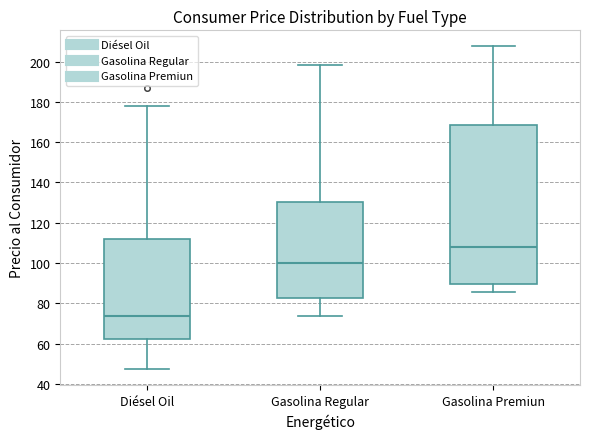

Reading left to right, transcribe this box plot: for each box, give where its median line is, the range the box spans, and where its two whiskers end, as read against the y-axis. The values are not printed on the chart, so give them approximately, as read against the axis.

Diésel Oil: median 74, box 62 to 112, whiskers 48 to 178
Gasolina Regular: median 100, box 82 to 130, whiskers 74 to 198
Gasolina Premiun: median 108, box 90 to 168, whiskers 86 to 208